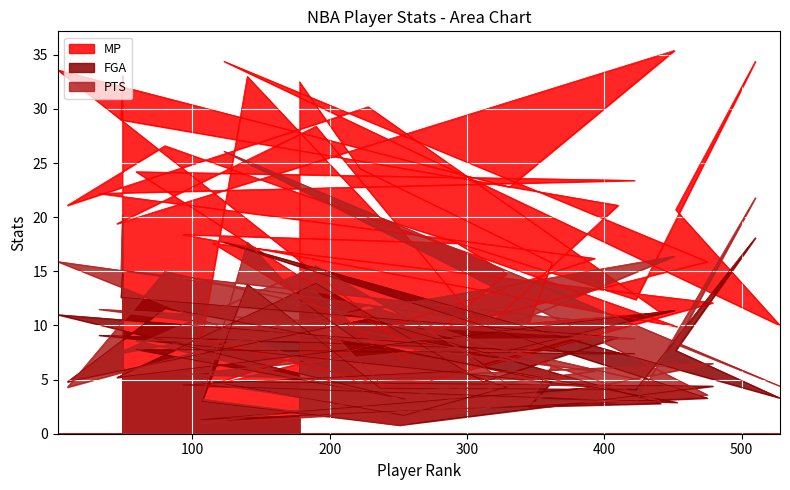

Which series has the largest range (max minus min)?

MP